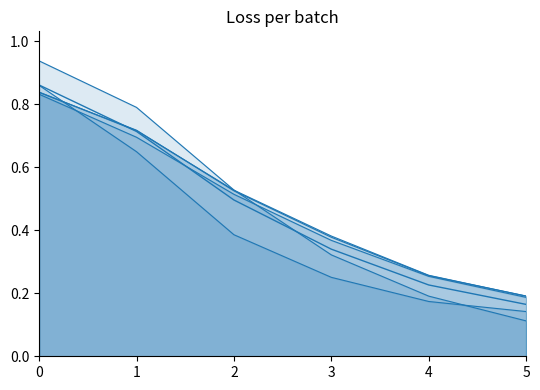

What is the sum of all values?

2.8